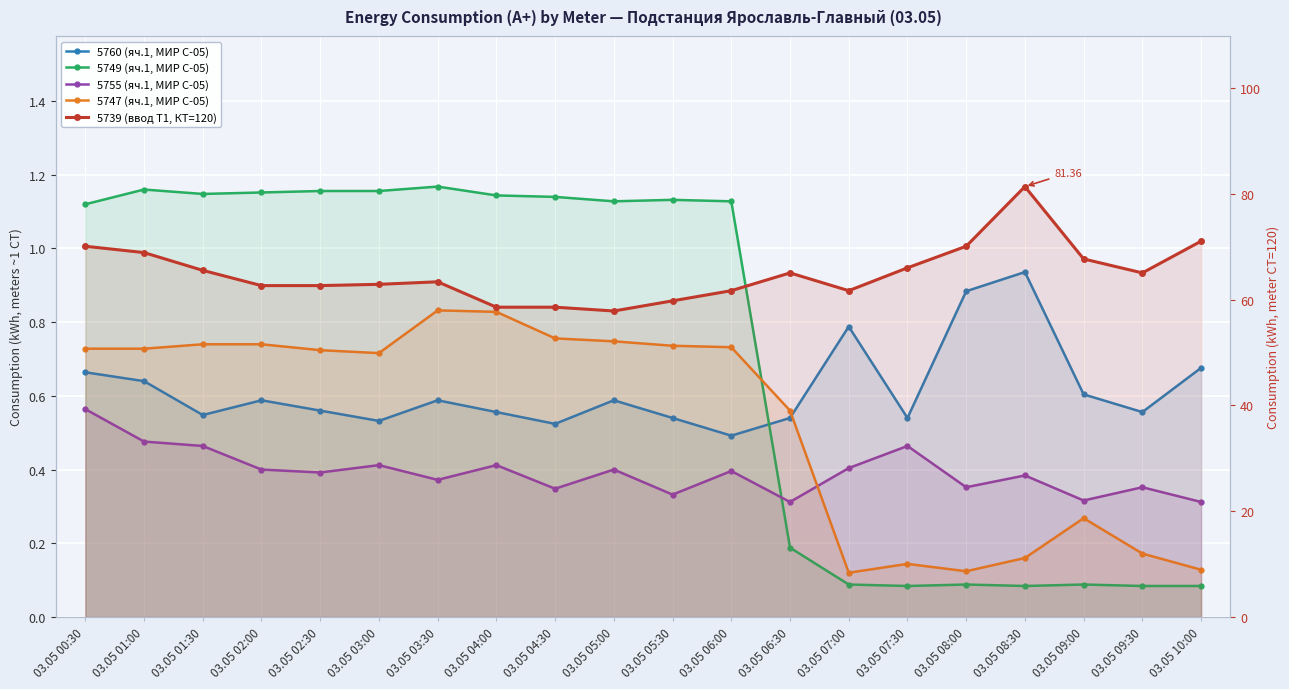

True or false: 5739 (ввод Т1, КТ=120) has more than 2 interior local peaks.

True